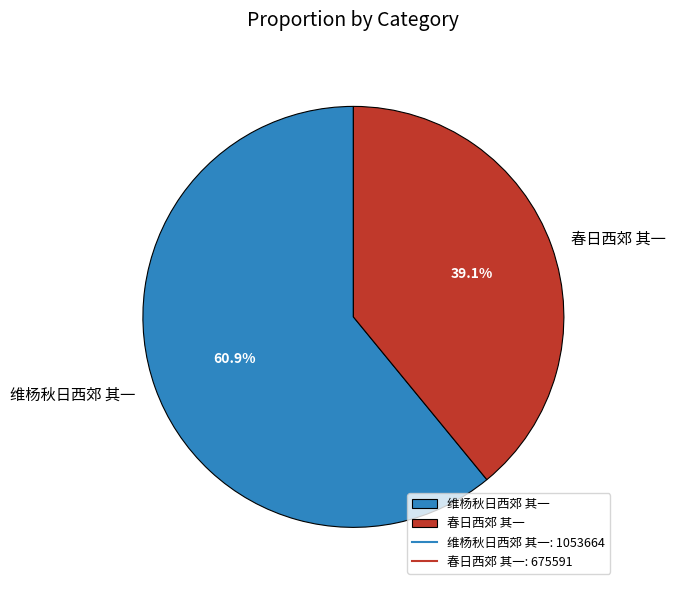

To the nearest percent, what portion does 春日西郊 其一 represent?

39%